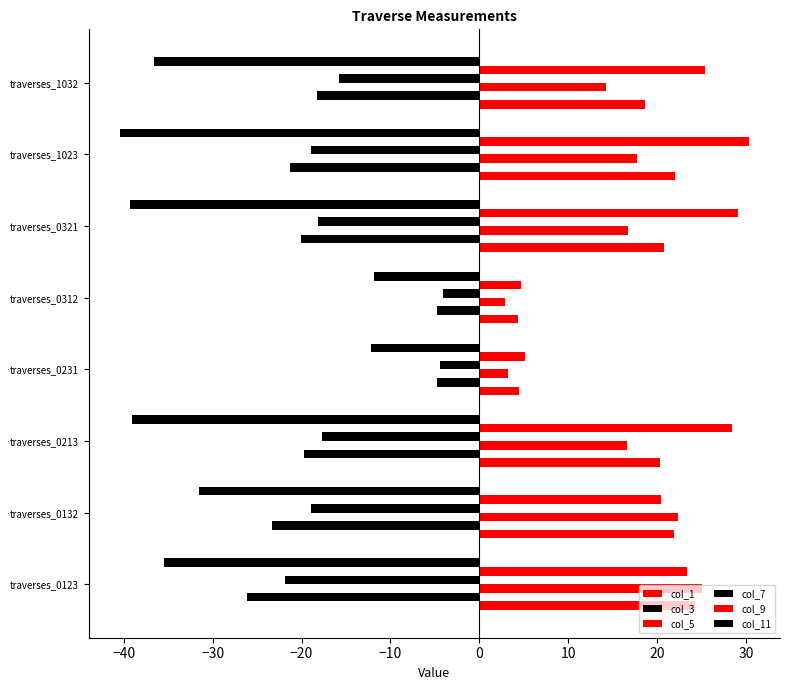

How many data points does each series have?

8